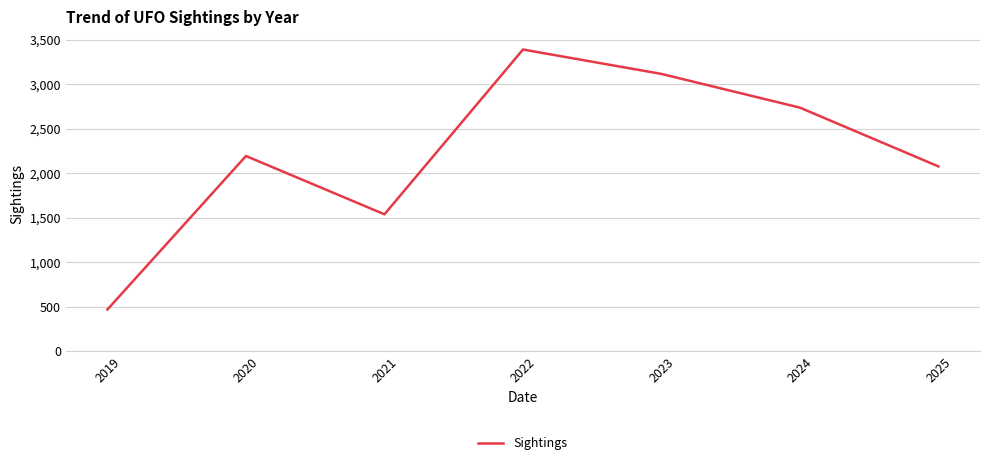

Where is the data nearest to the value 1928?

2025